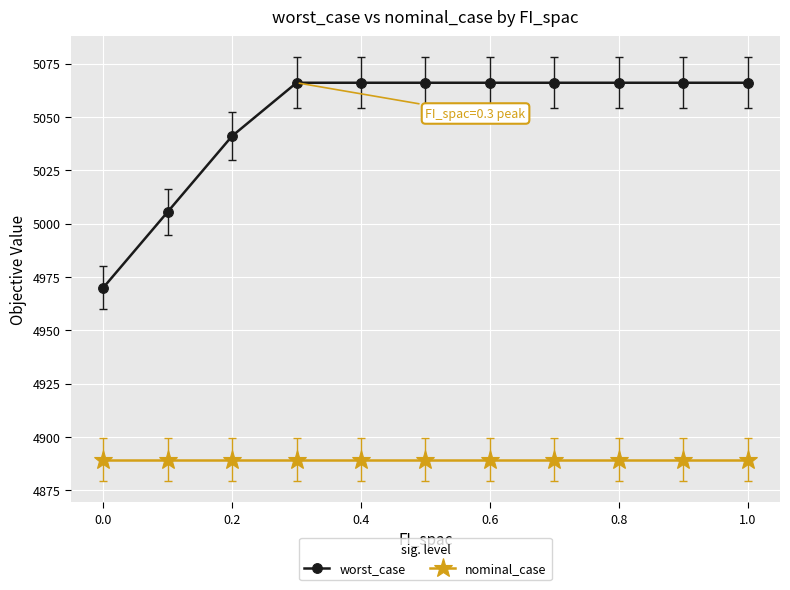

What is the minimum value for nominal_case?

4889.3